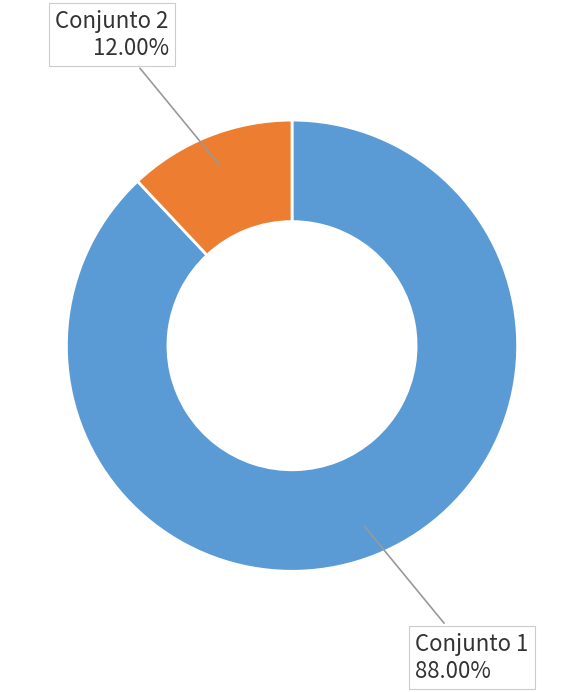

Is there a majority slice in this chart?

Yes